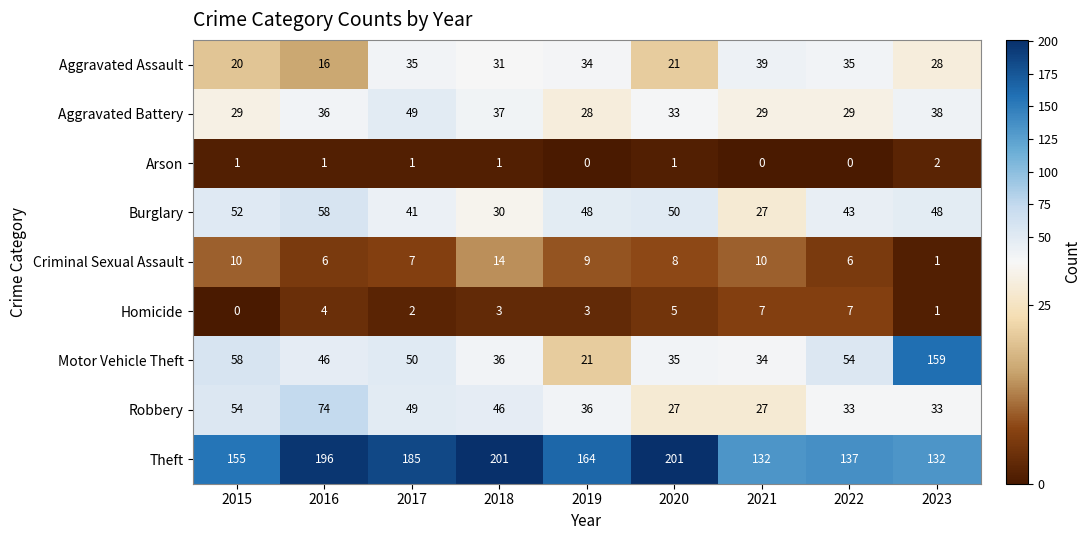

What is the greatest value displayed?

201